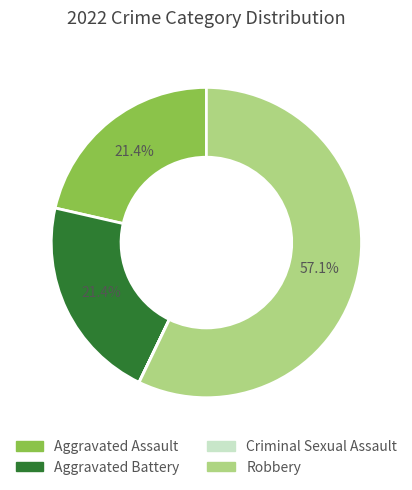

What is the largest slice in the pie chart?

Robbery